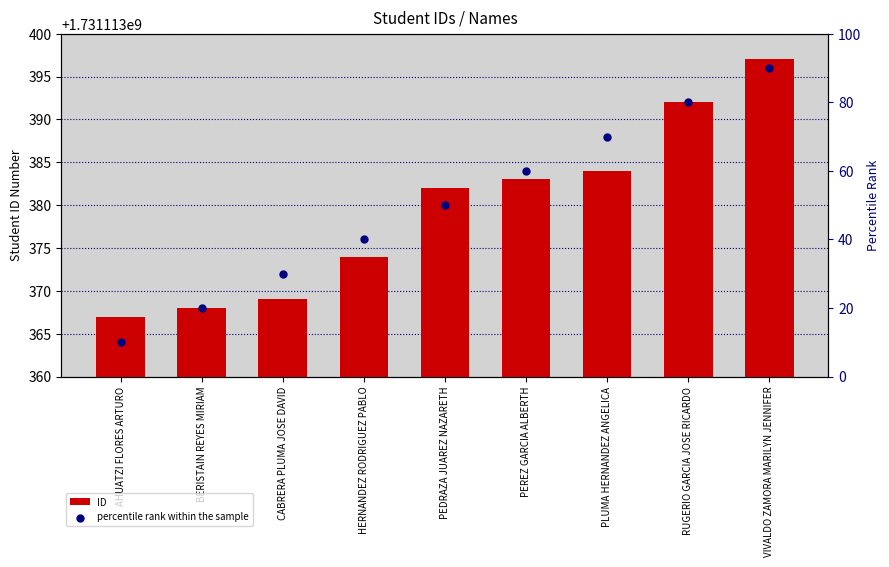

At which category is the sum across all series the highest?

VIVALDO ZAMORA MARILYN JENNIFER